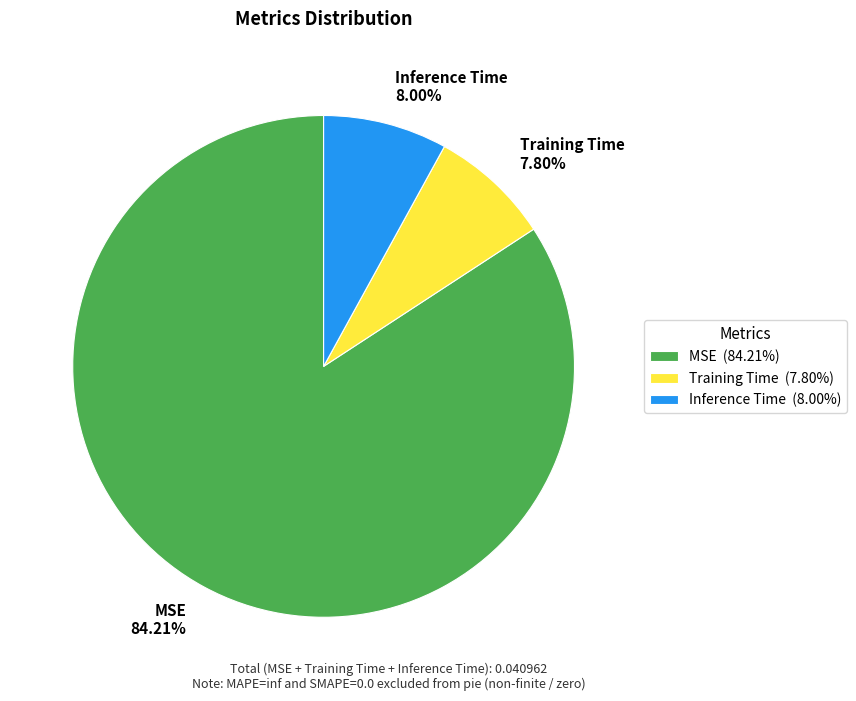

Count the number of slices in the pie.

3